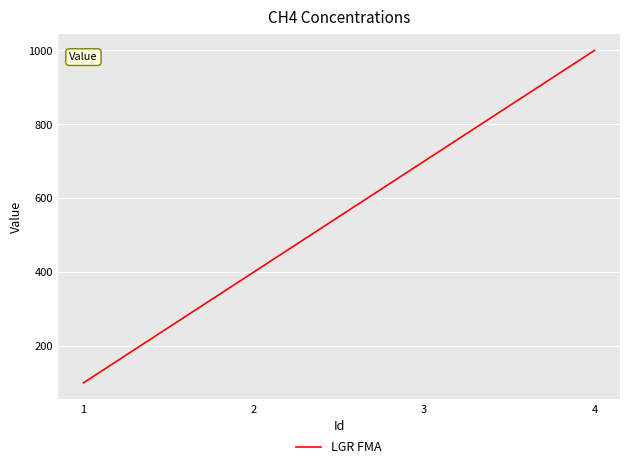

List the labels in order of value, largest first.

4, 3, 2, 1